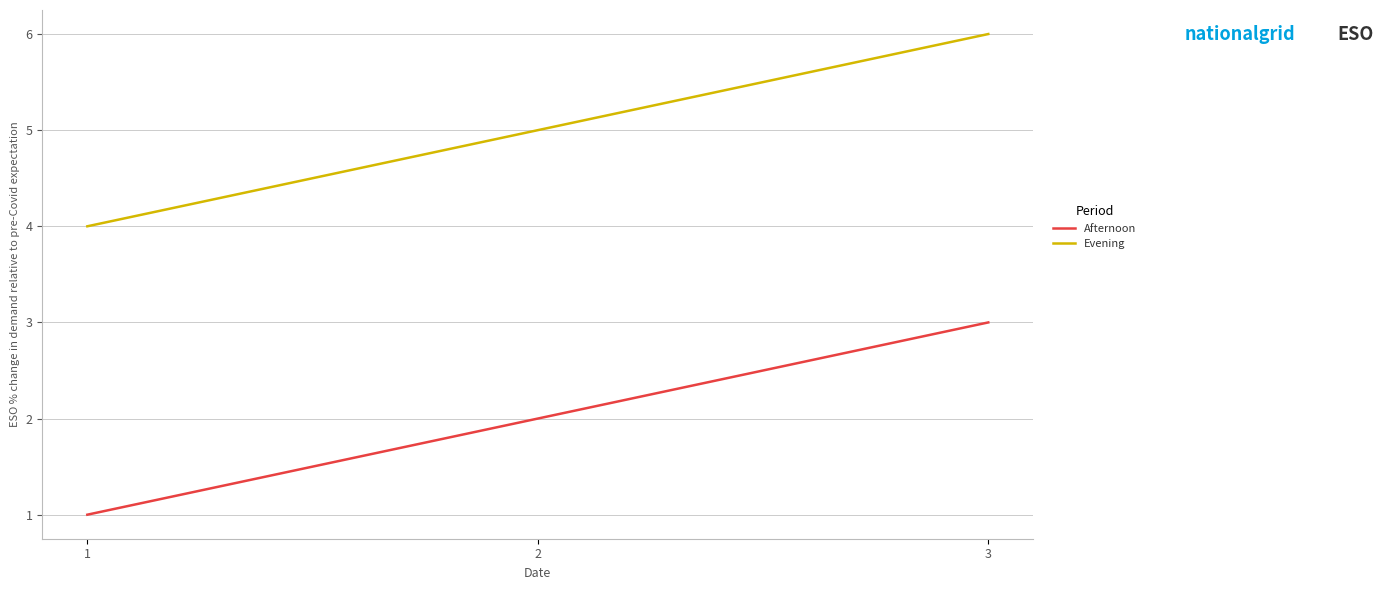

Is it true that Evening equals 1 at 1?

False